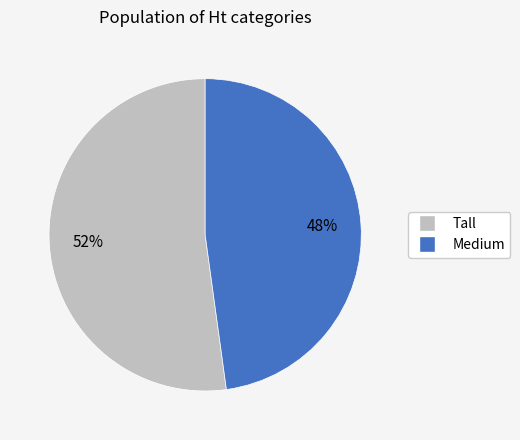

To the nearest percent, what is the difference between the largest and smallest slice percentages?

4%